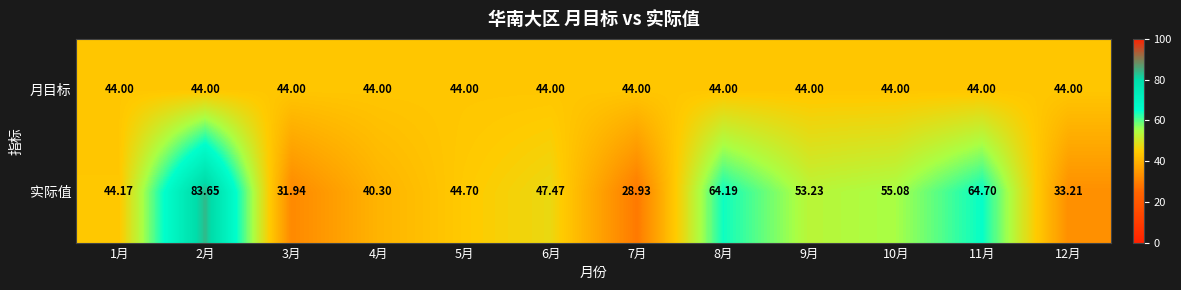

What is the spread (max minus min) of values at 10月?

11.1